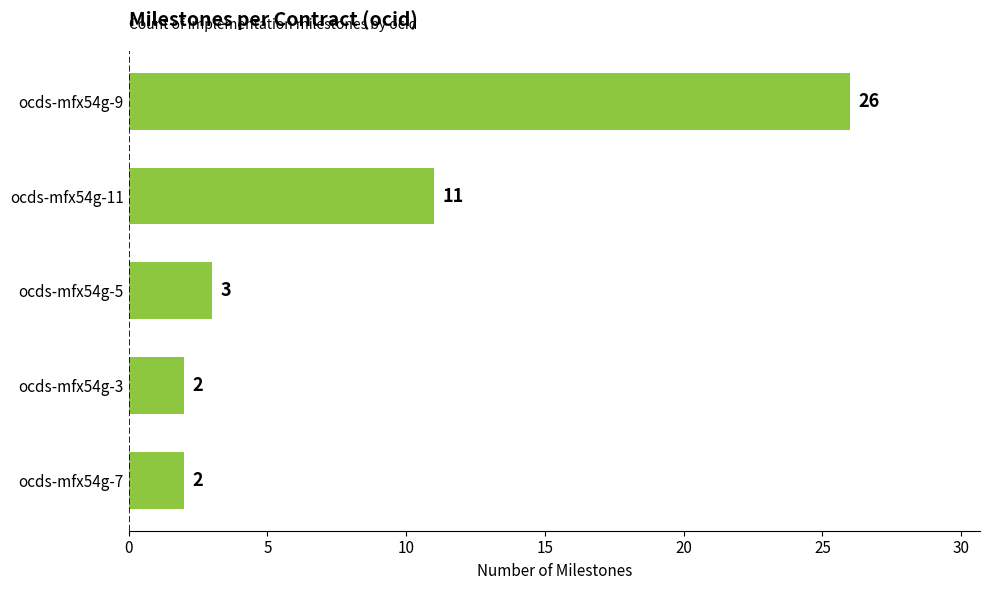

What is the greatest value displayed?

26